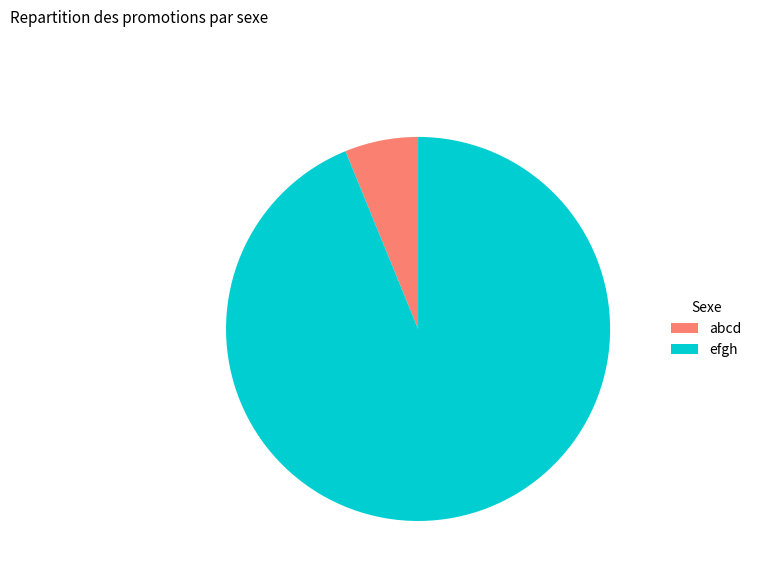

Is there a majority slice in this chart?

Yes